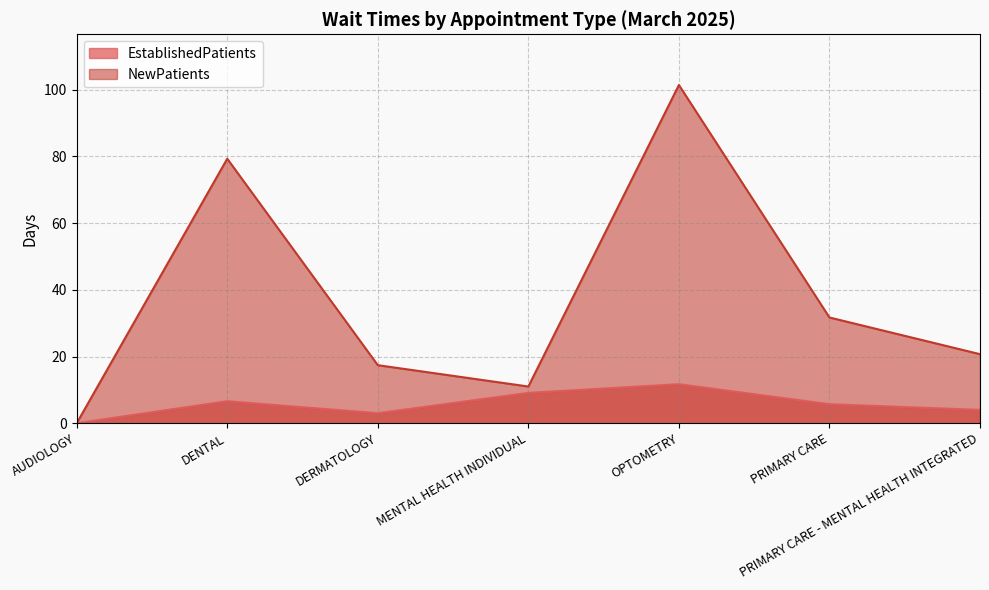

What is the difference between the second highest and minimum values in the EstablishedPatients series?

9.1